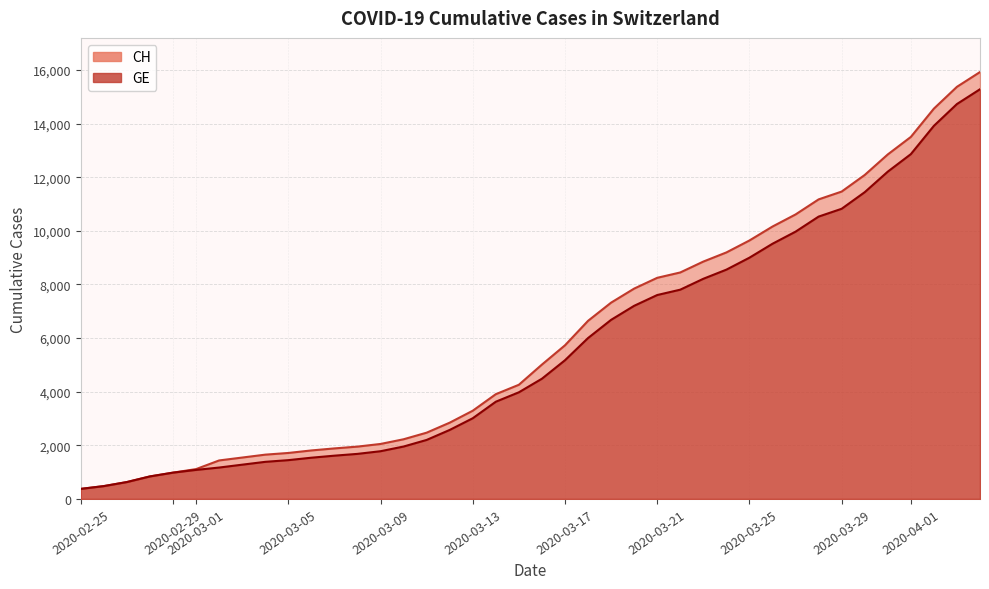

List the series in order of their peak value, lowest first.

GE, CH